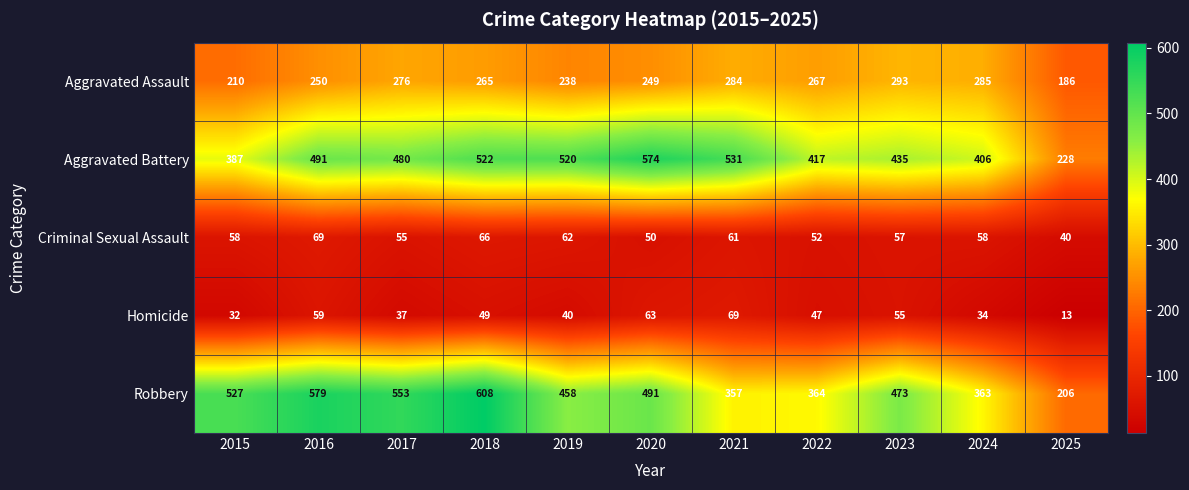

What is the spread (max minus min) of values at 2017?

516